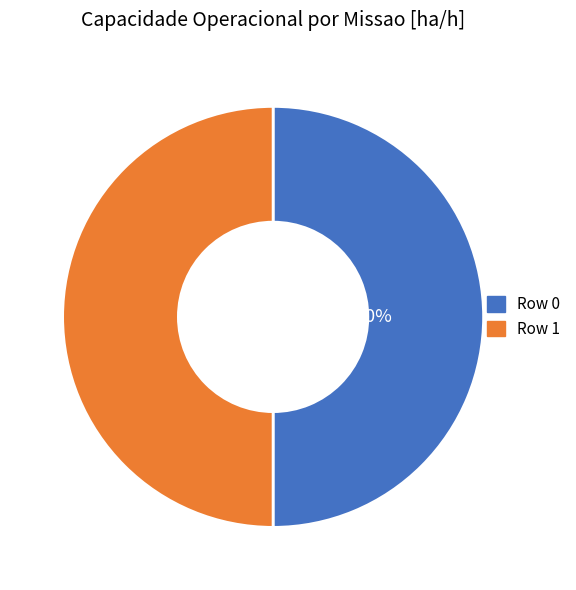

Is the sum of Row 0 and Row 1 greater than half?

Yes